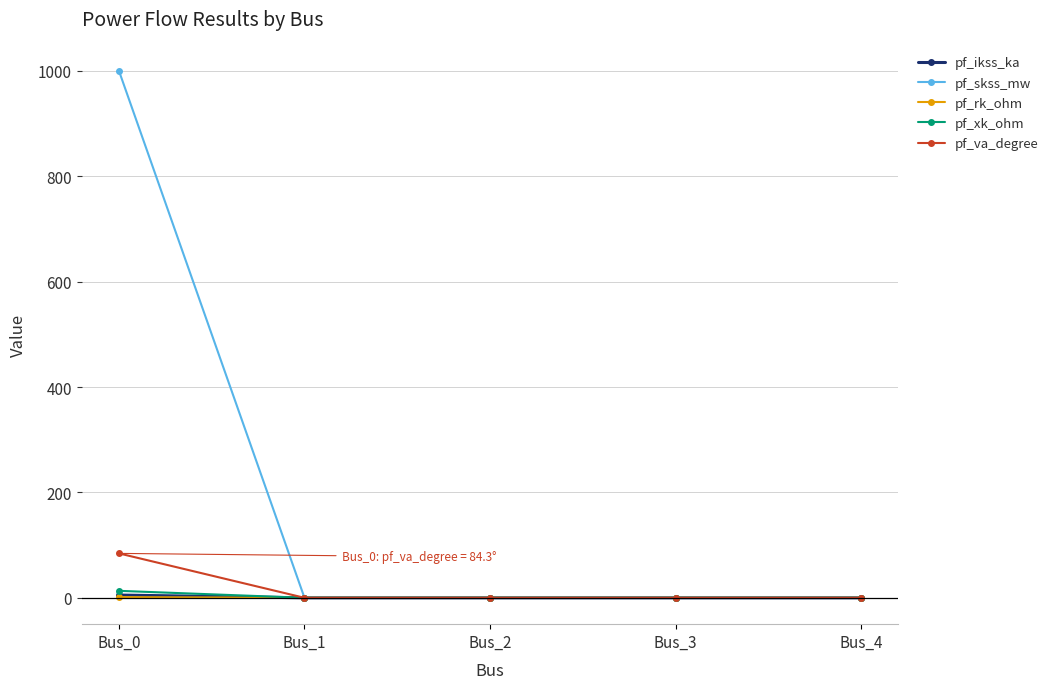

What is the difference between the maximum and minimum values in the pf_va_degree series?

84.3